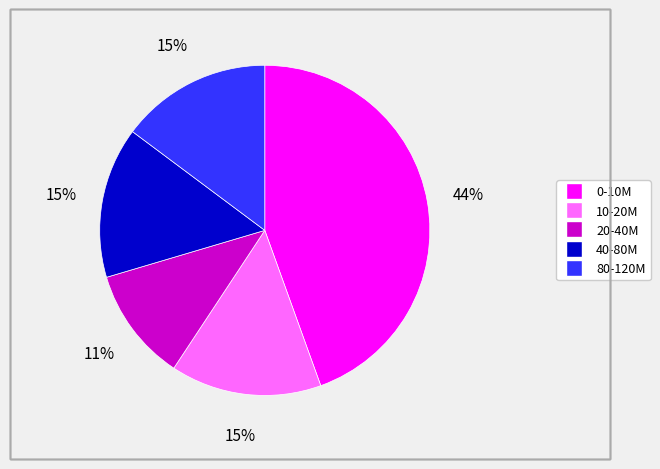

True or false: 10-20M accounts for 24% of the total.

False